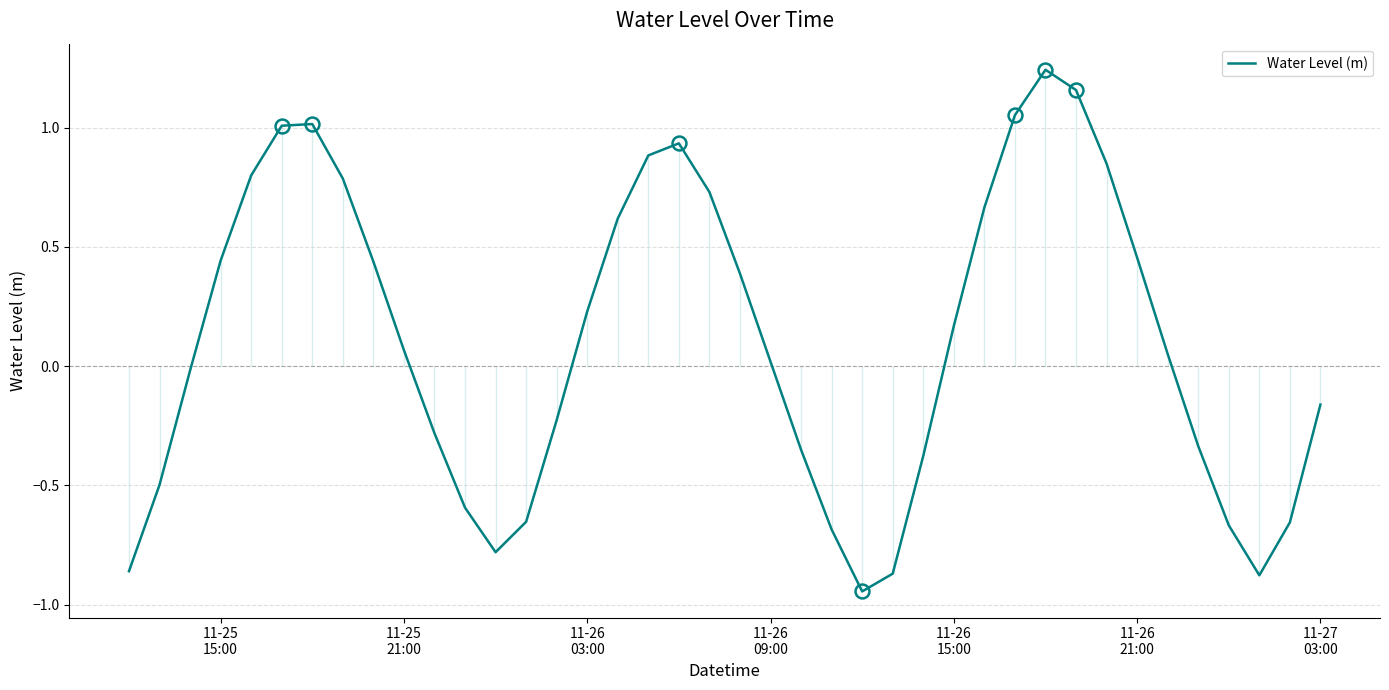

What is the average value?

0.1